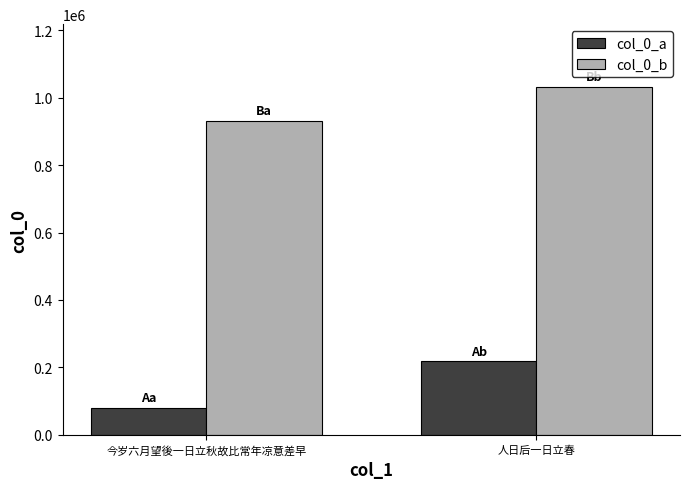

At 今岁六月望後一日立秋故比常年凉意差早, list the series in order from largest to smallest.

col_0_b, col_0_a